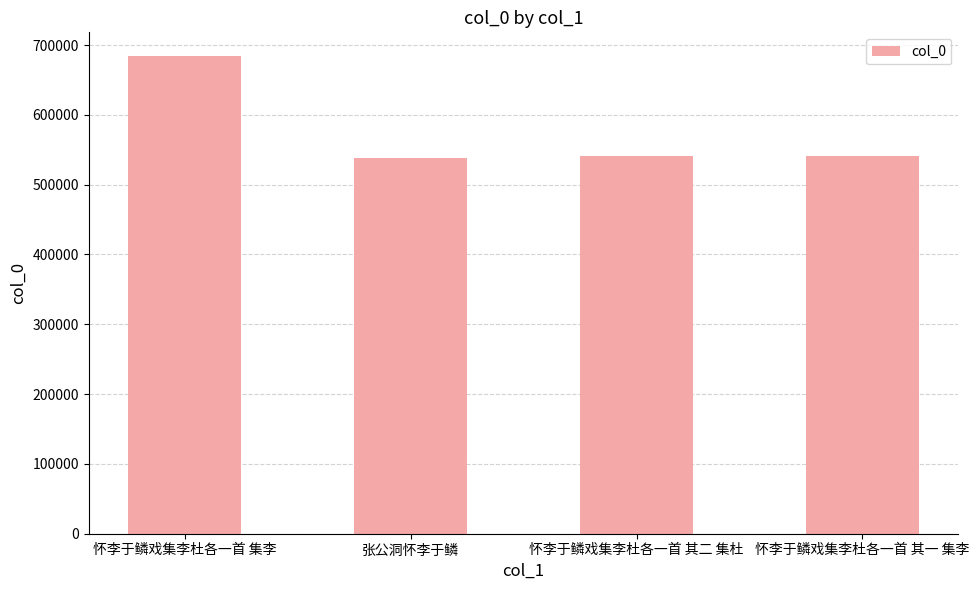

Where is the data nearest to the value 611381?

怀李于鳞戏集李杜各一首 其二 集杜